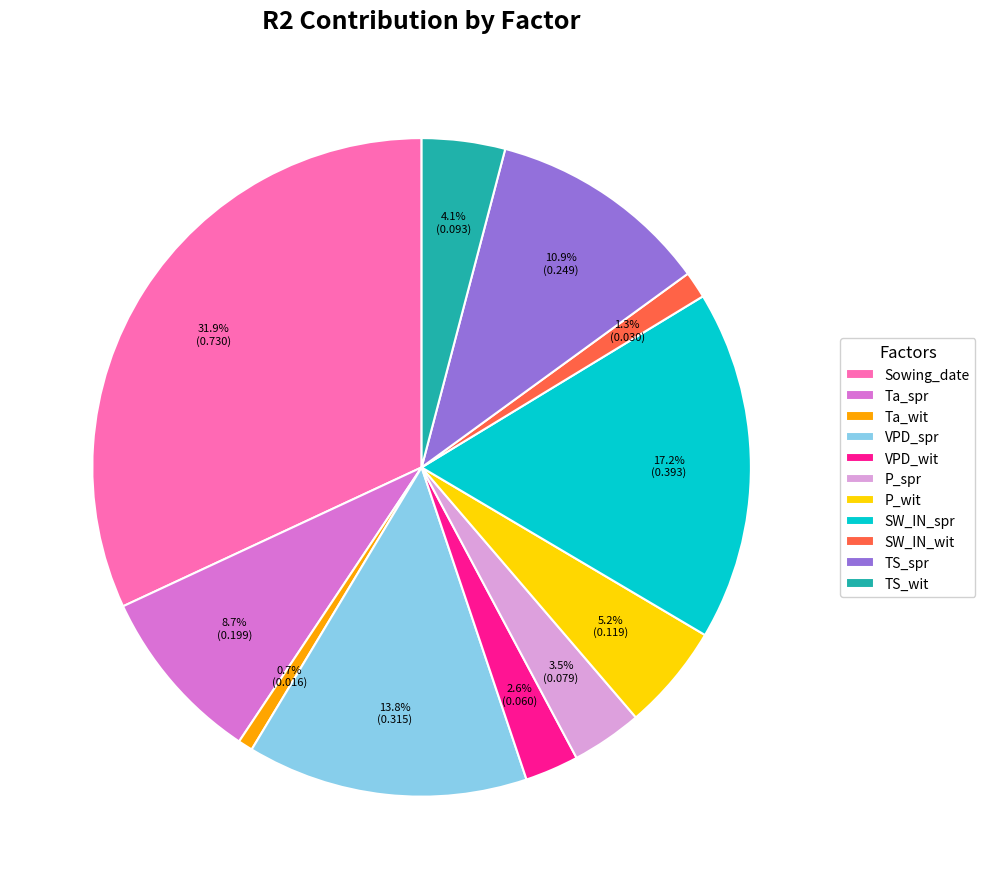

To the nearest percent, what percentage of the pie is VPD_spr?

14%